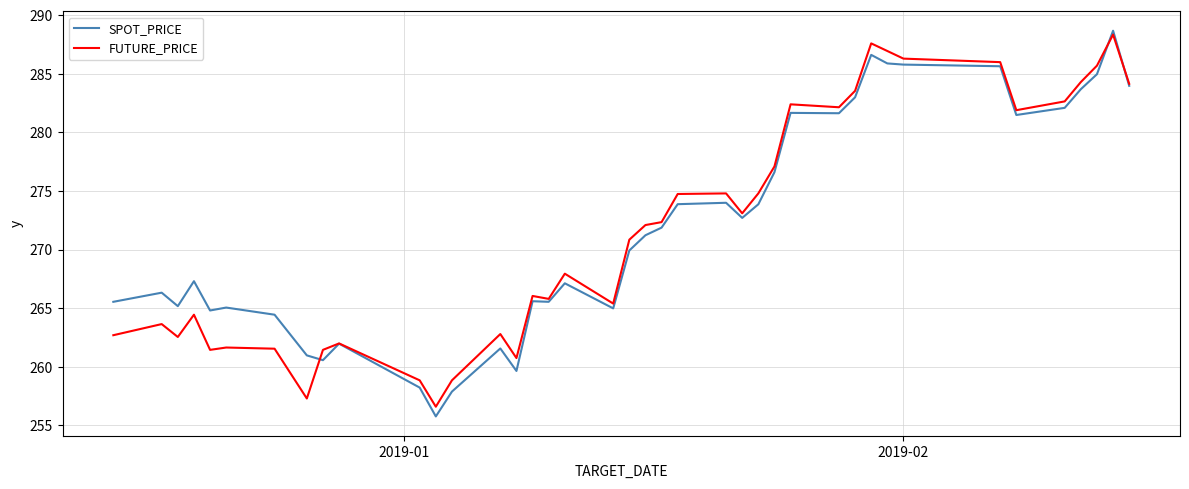

Count the number of data series in this chart.

2